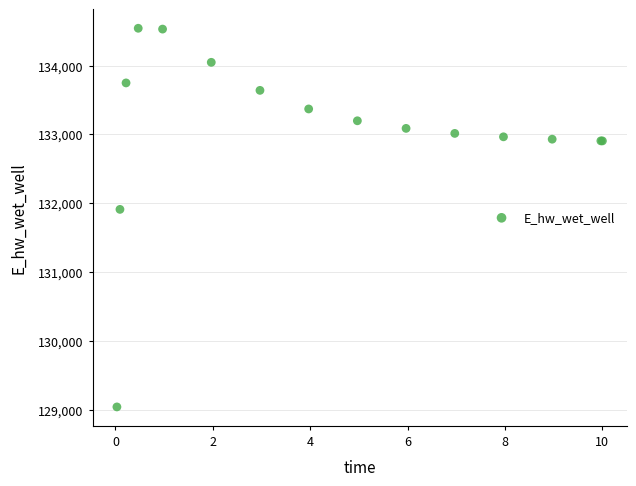

What Y value in the scatter plot is closest to 131791?

131910.7